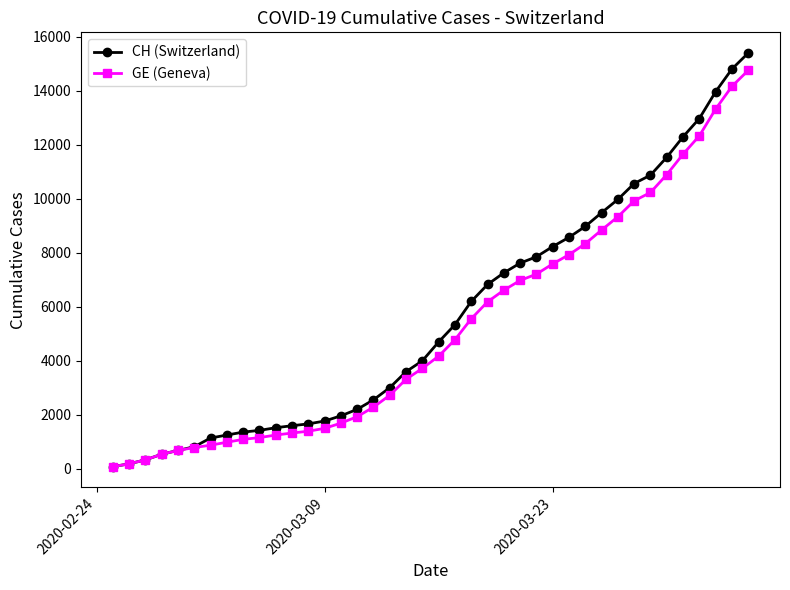

Which series has the widest spread of values?

CH (Switzerland)